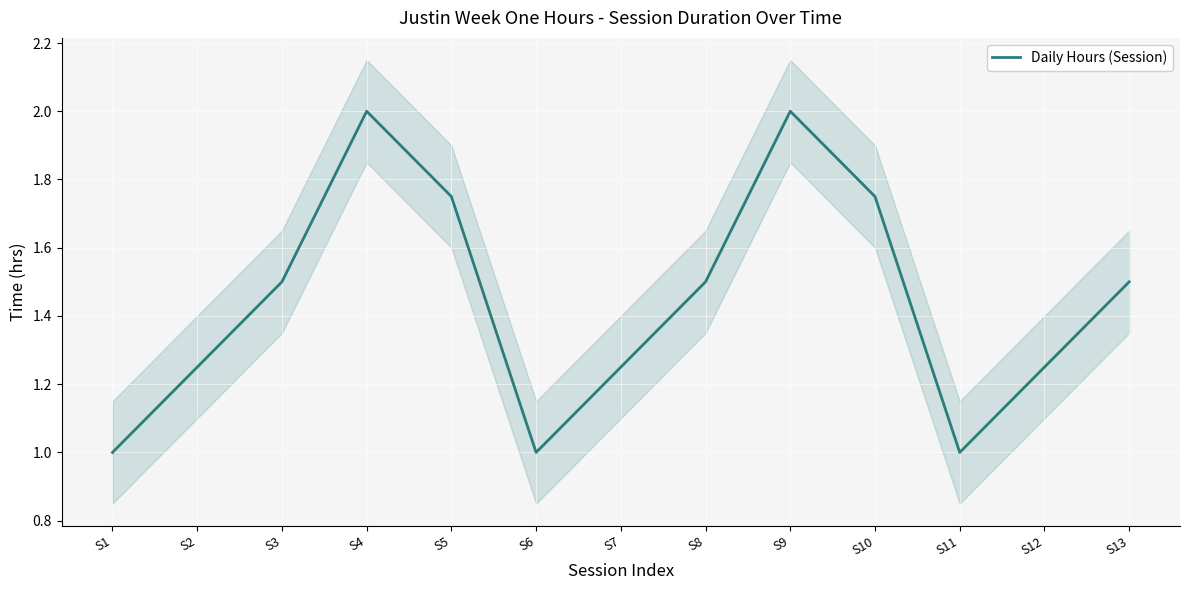

Reading left to right, what are all the values shown in this chart?

S1=1.0	S2=1.2	S3=1.5	S4=2.0	S5=1.7	S6=1.0	S7=1.2	S8=1.5	S9=2.0	S10=1.7	S11=1.0	S12=1.2	S13=1.5